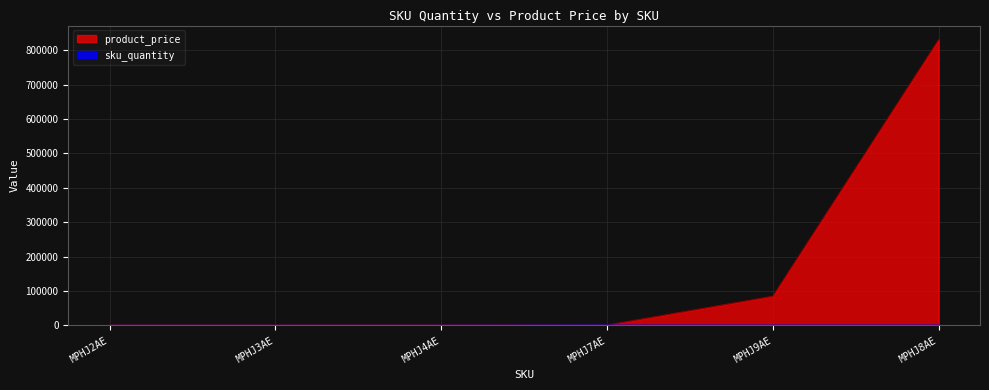

Rank the series at MPHJ9AE from lowest to highest value.

sku_quantity, product_price